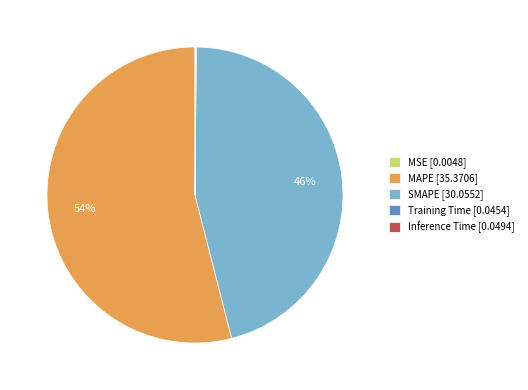

To the nearest percent, what is the average slice percentage?

20%